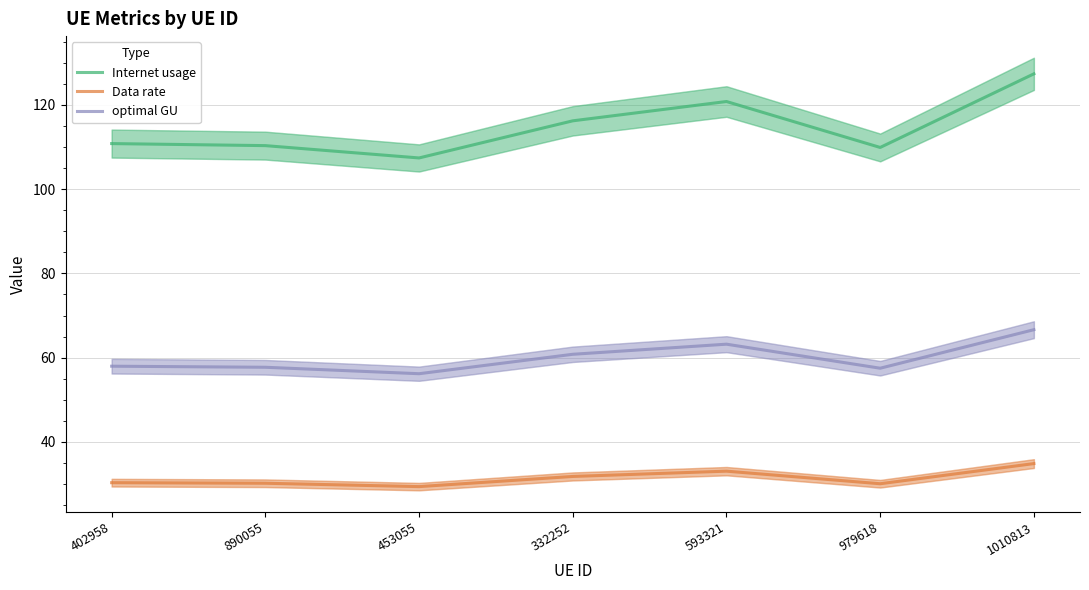

What is the maximum value for Internet usage?

127.3